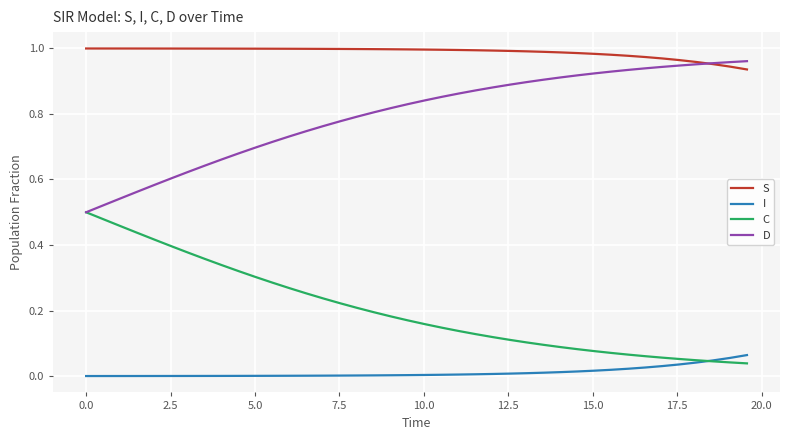

Does the chart have visible grid lines?

Yes